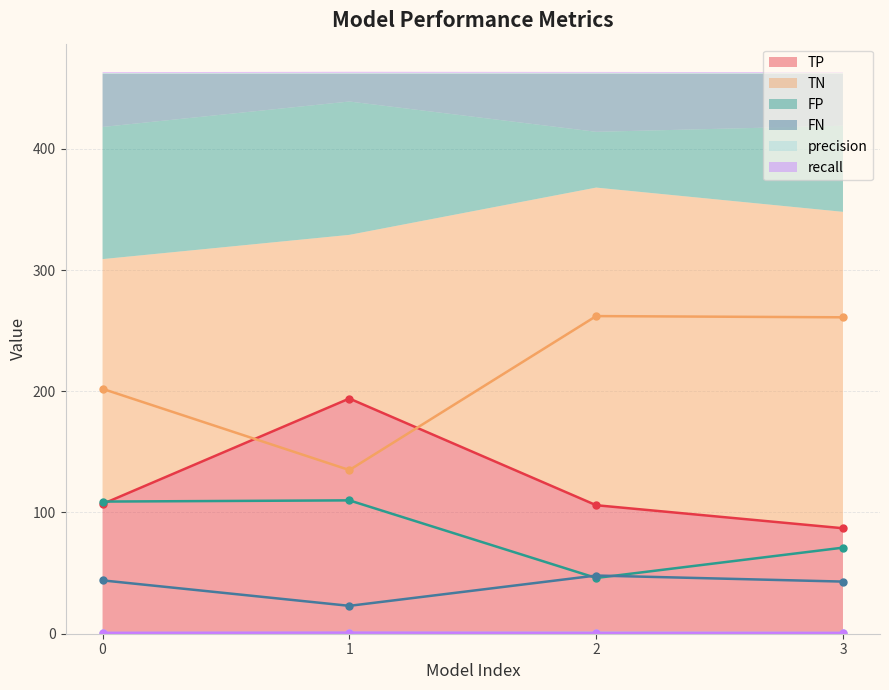

What is the value of the FP point at the 2nd from the left?

110.0